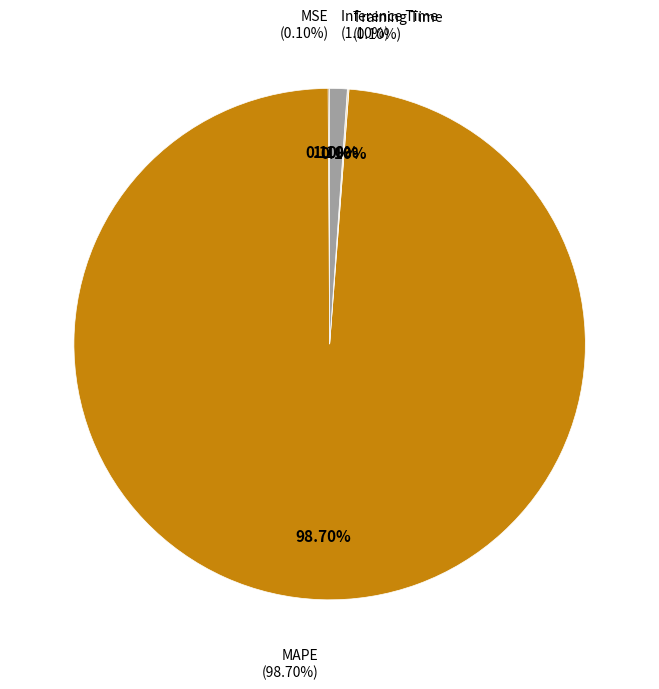

To the nearest percent, what is the average slice percentage?

25%